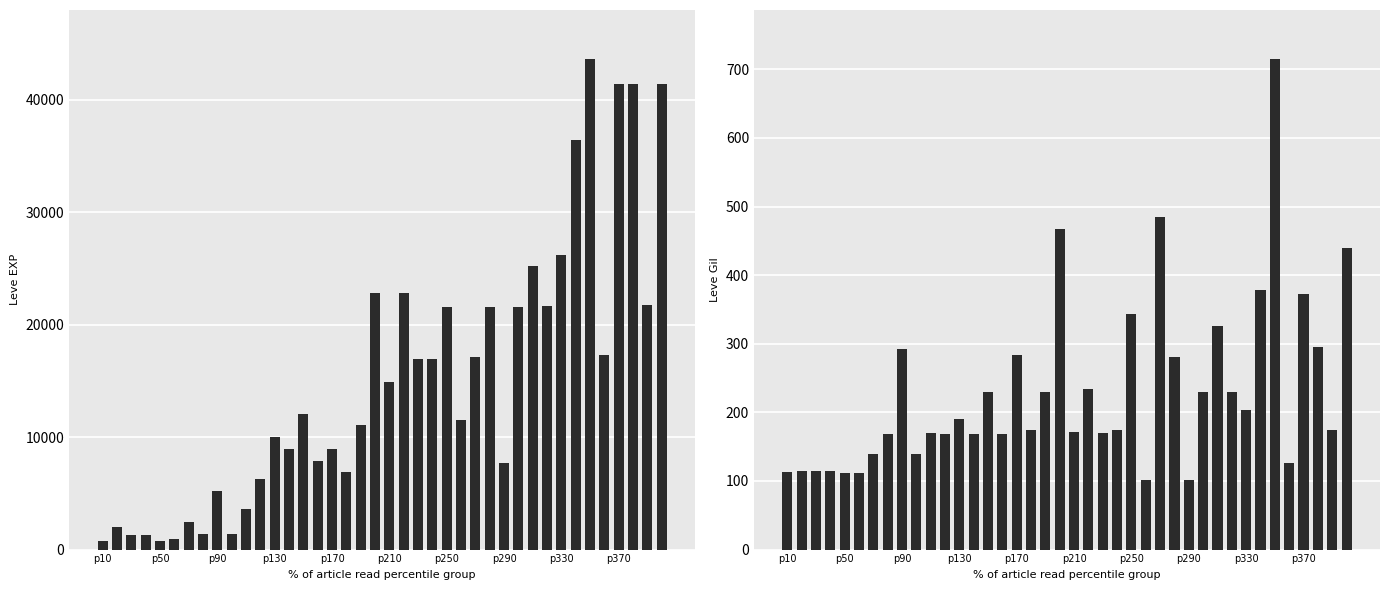

What is the difference between the maximum and minimum values in the Leve Gil series?

614